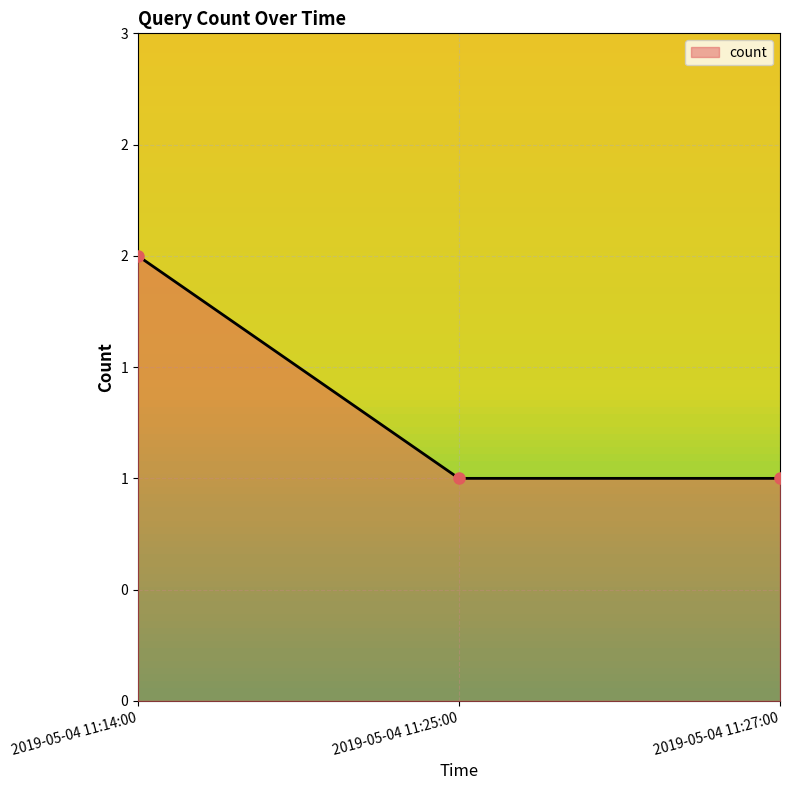

Does the chart have visible grid lines?

Yes